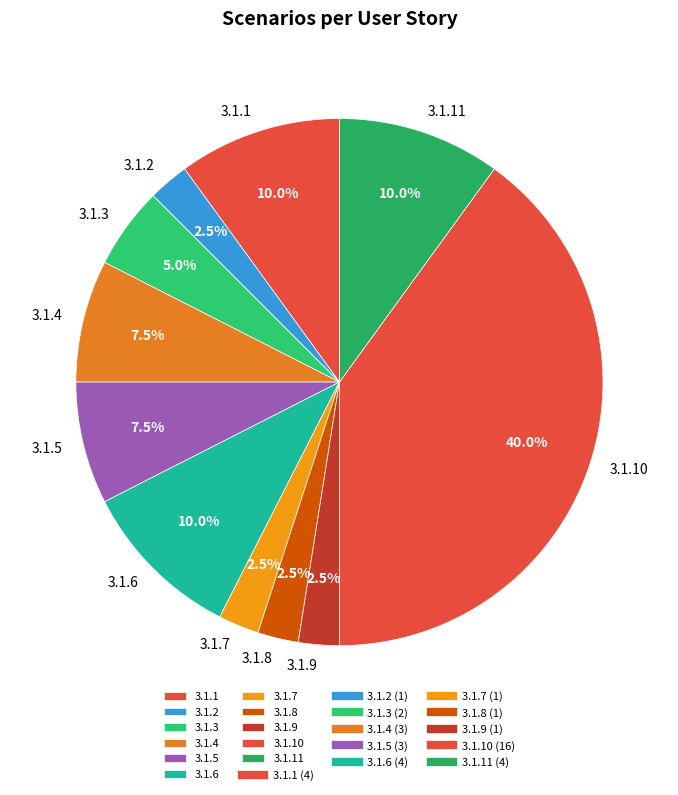

Is it true that 3.1.10 is 40% of the pie?

True